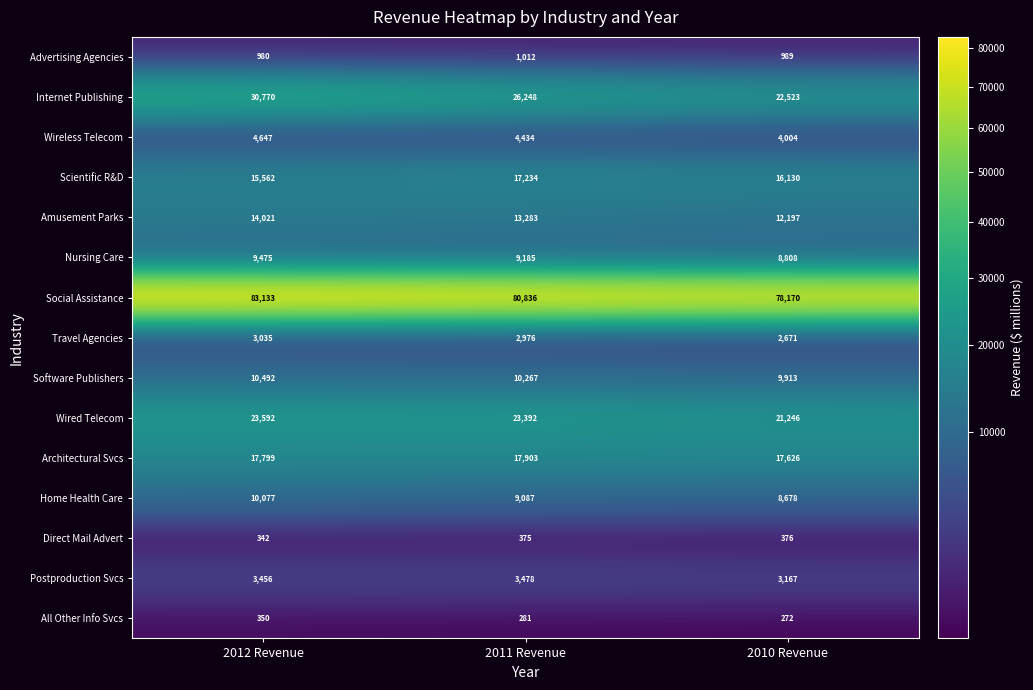

What is the total value across all series at 2011 Revenue?

219991